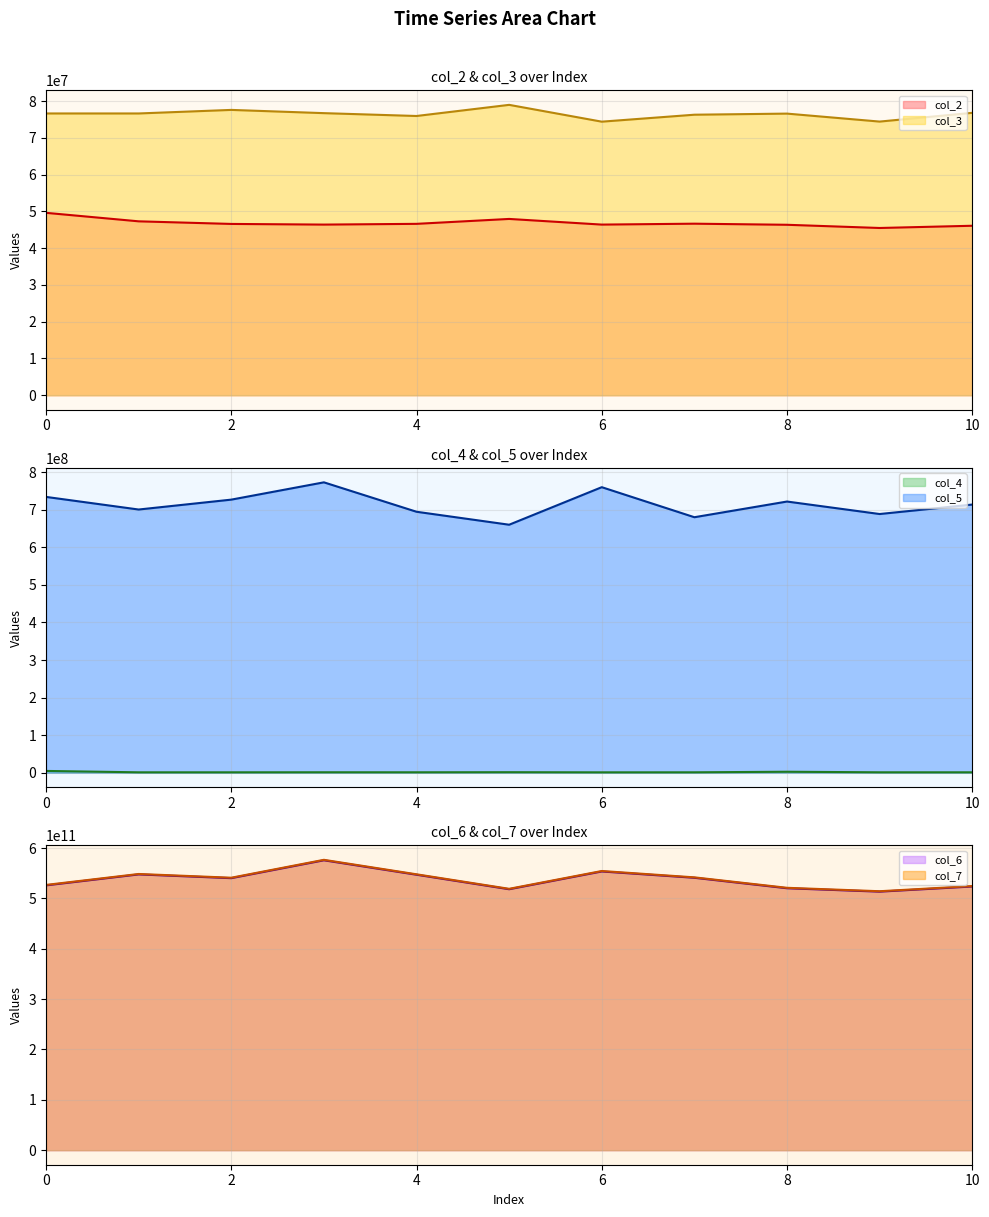

What is the difference between the highest and lowest values at 7?

541822733334